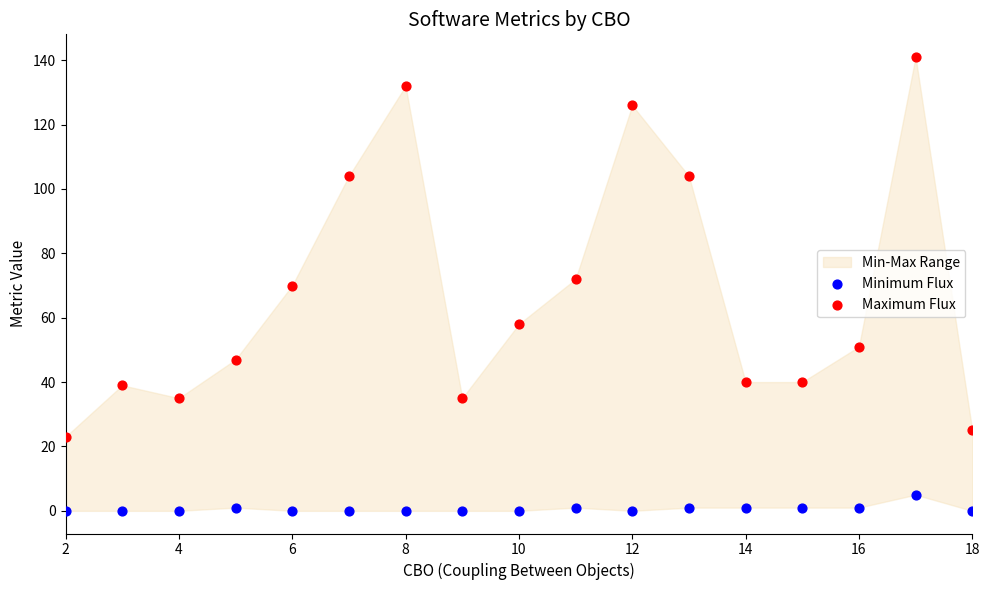

In the Maximum Flux series, what Y value is closest to 82?

72